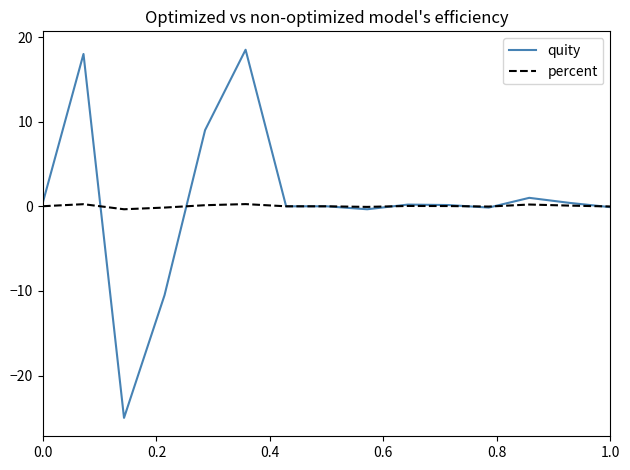

At how many categories does at least one series exceed 2?

3